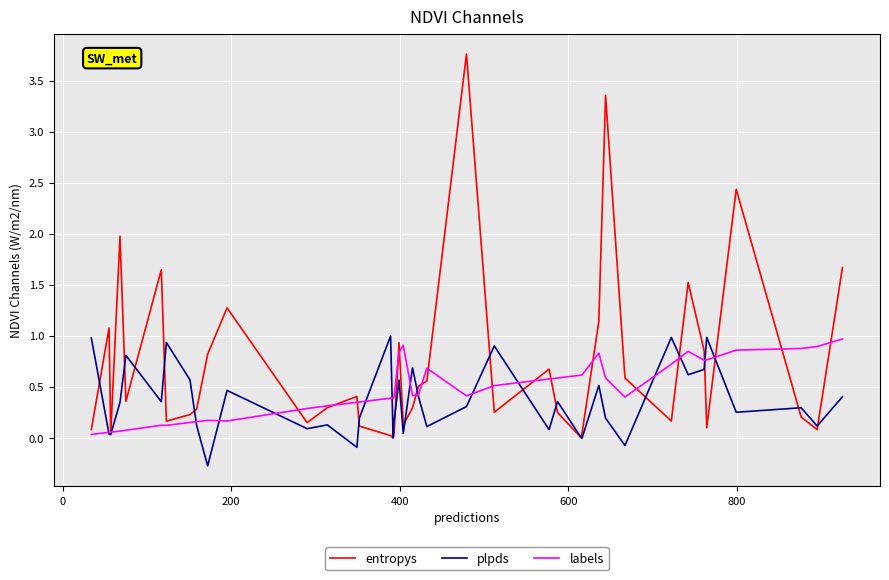

Which series has the widest spread of values?

entropys